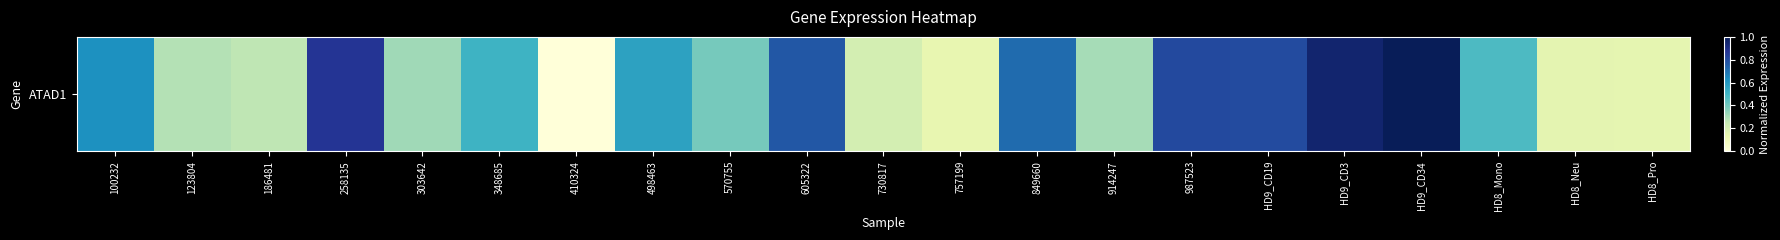

Which has a higher value, 410324 or 498463?

498463